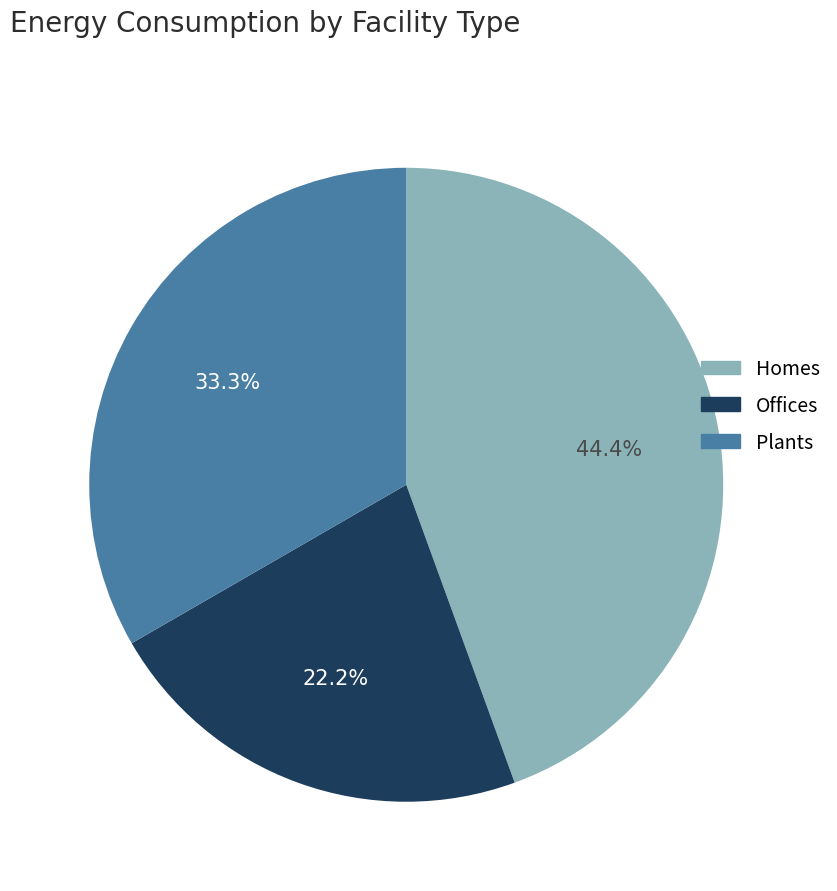

Which category has the smallest portion of the pie?

Offices